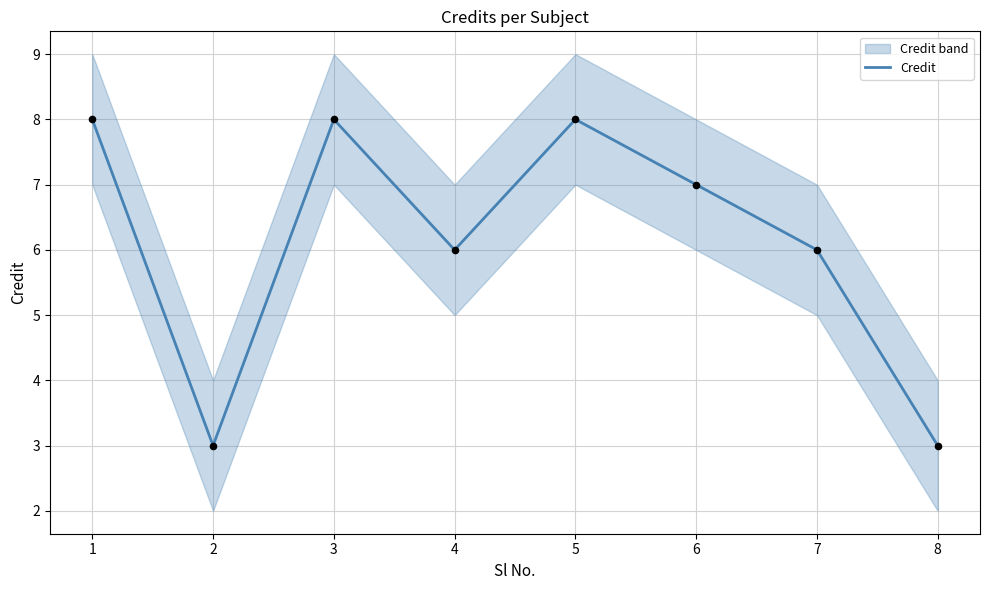

What is the ratio of the value at 8 to the value at 6?

0.4